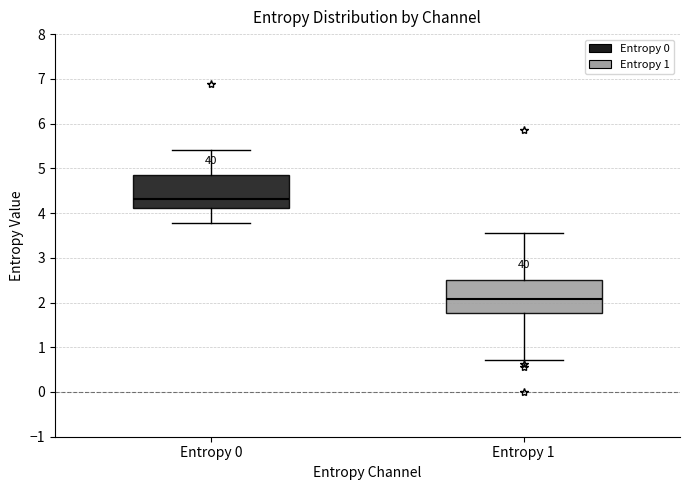

Reading left to right, read every box against the y-axis: the position of its median line, the range the box covers, and the ends of its whiskers. The values are not printed on the chart, so give them approximately, as read against the axis.

Entropy 0: median 4.3, box 4.1 to 4.9, whiskers 3.8 to 5.4
Entropy 1: median 2.1, box 1.8 to 2.5, whiskers 0.7 to 3.5